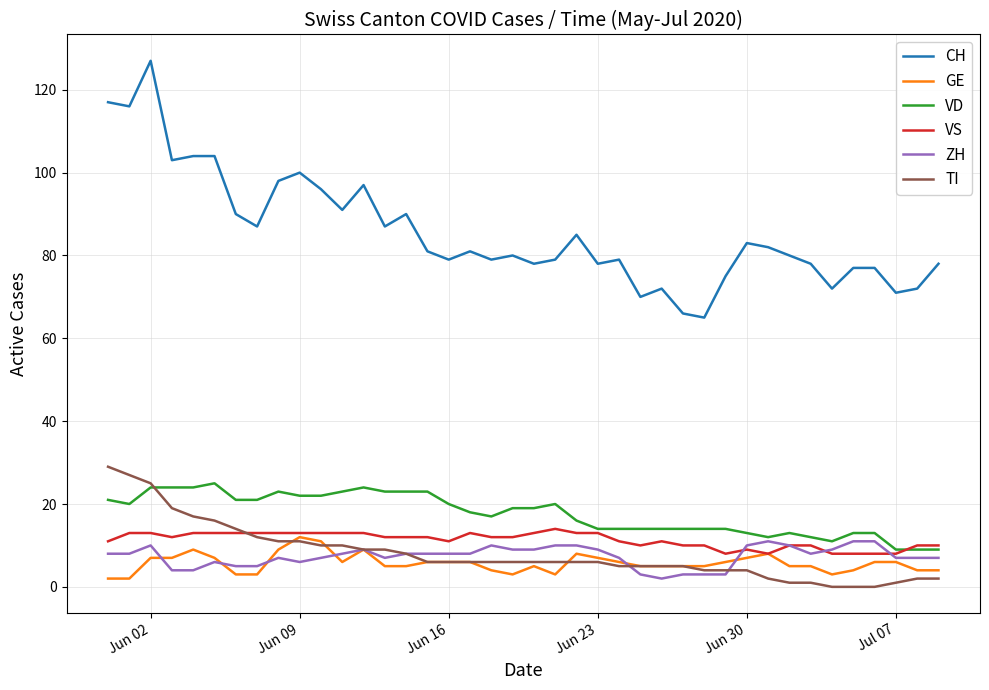

Which series has the widest spread of values?

CH